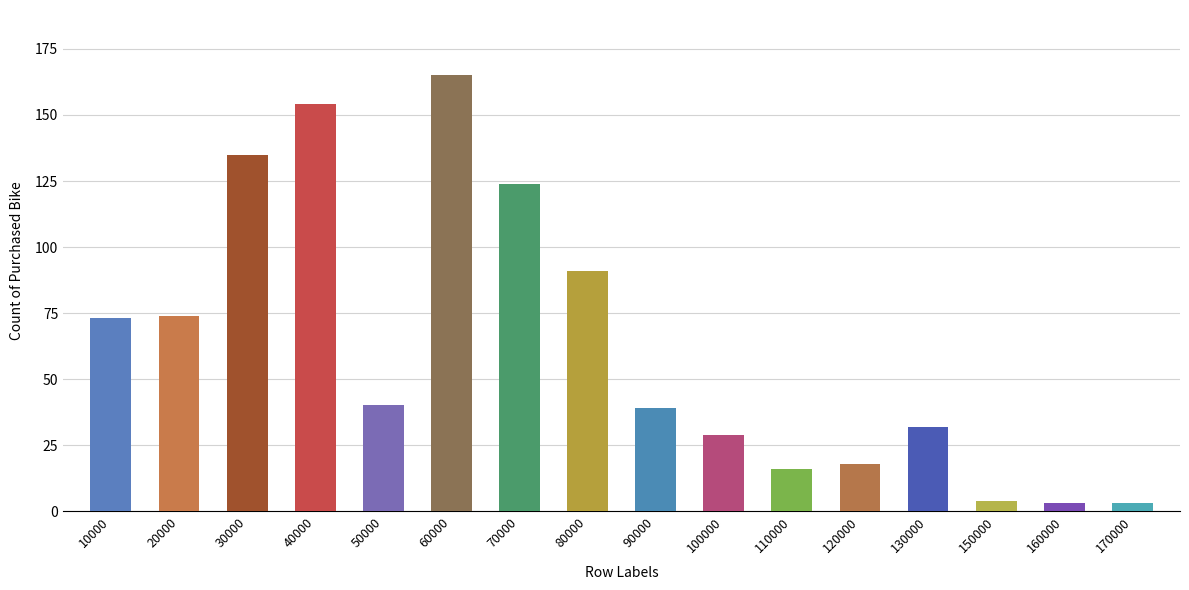

Reading left to right, extract all data points from this chart.

73	74	135	154	40	165	124	91	39	29	16	18	32	4	3	3